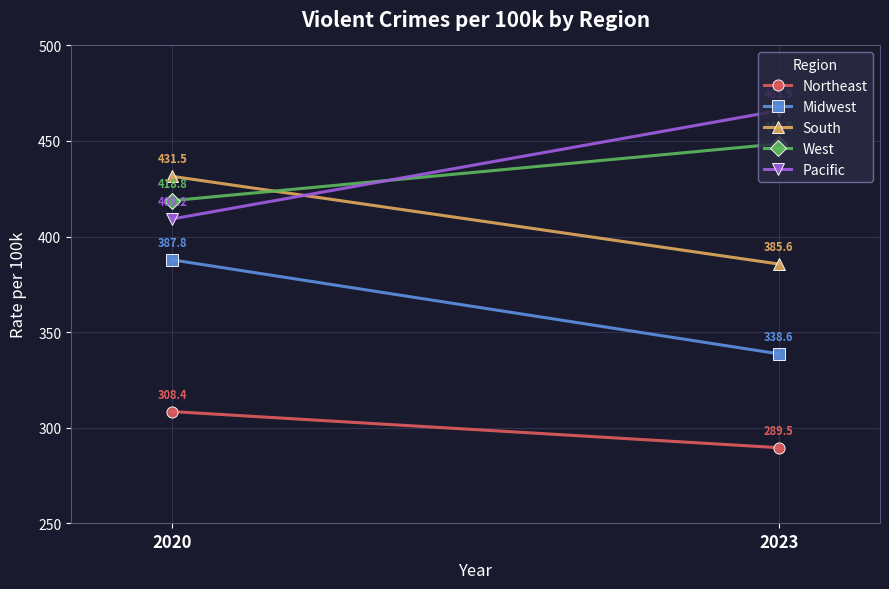

Which has a higher value, 2023 or 2020?

2020